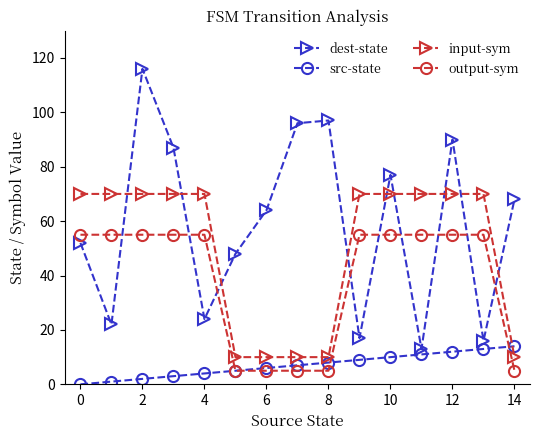

What is the value of the dest-state point at the 10th from the left?

17